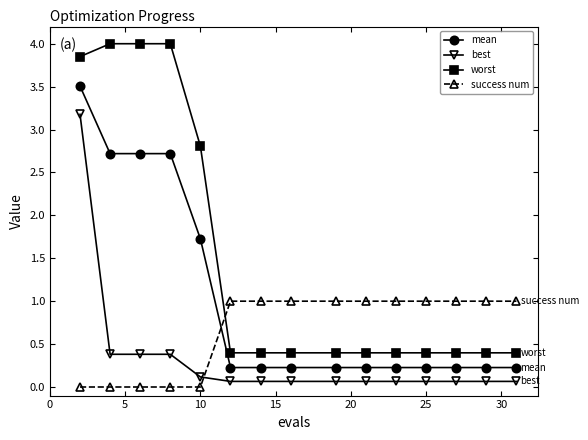

What is the highest value of the success num series?

1.0